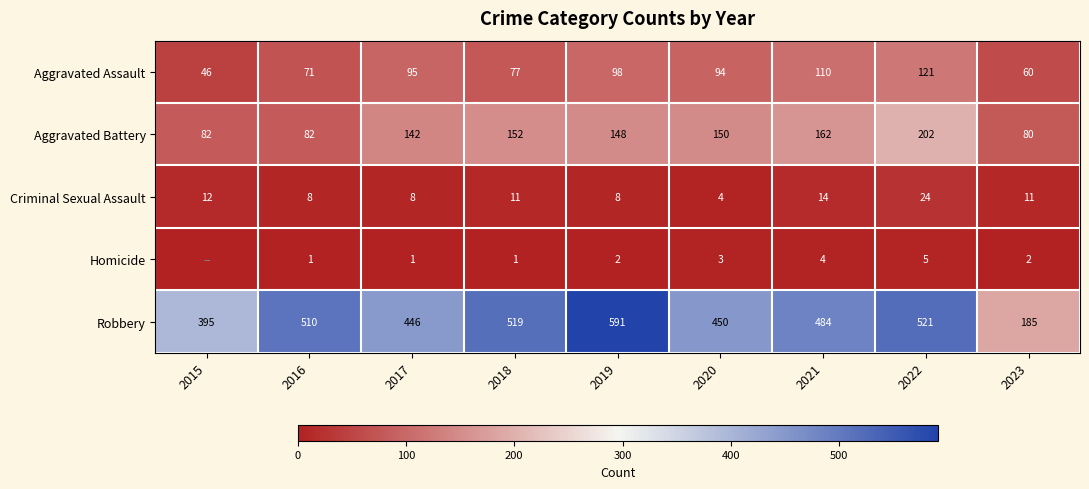

The Aggravated Assault series shows 132 at 2018. True or false?

False